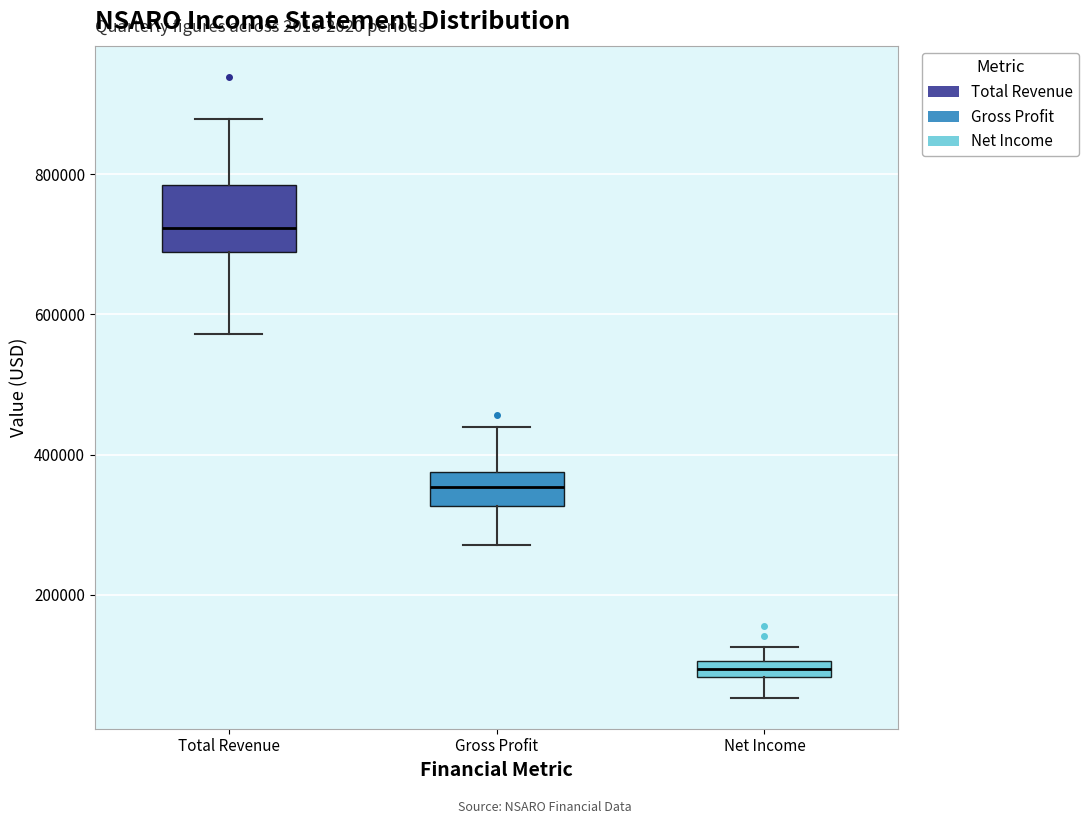

Comparing the boxes themselves (not the whiskers), which one is the tallest?

Total Revenue